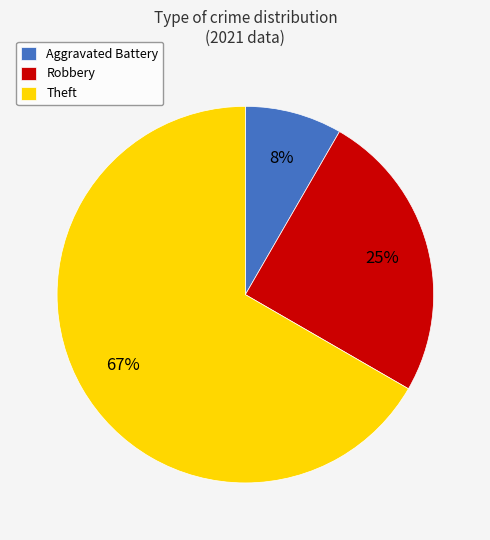

Which slice is the largest?

Theft